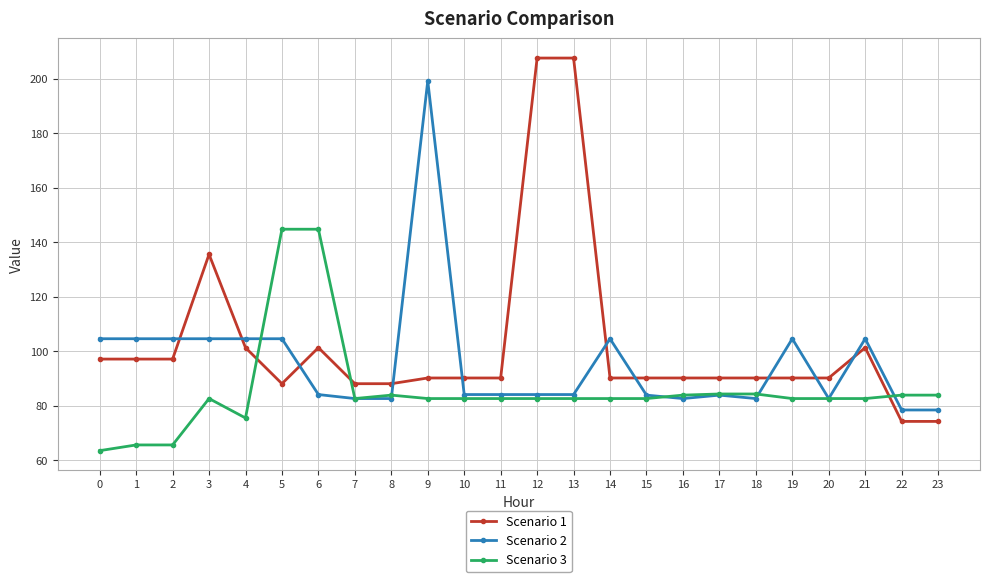

What is the value of the Scenario 2 point at the 20th from the left?

104.6